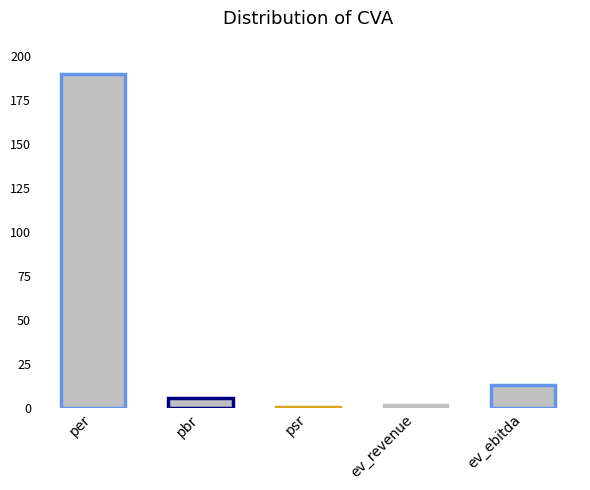

True or false: the data shows 13.3 at ev_ebitda.

True